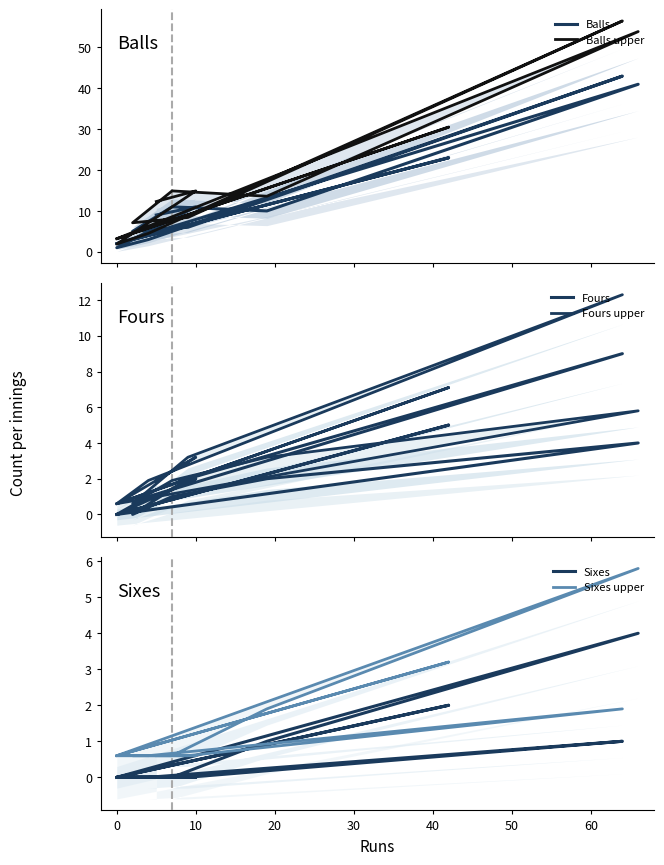

At which category does Sixes reach its first local peak?

30